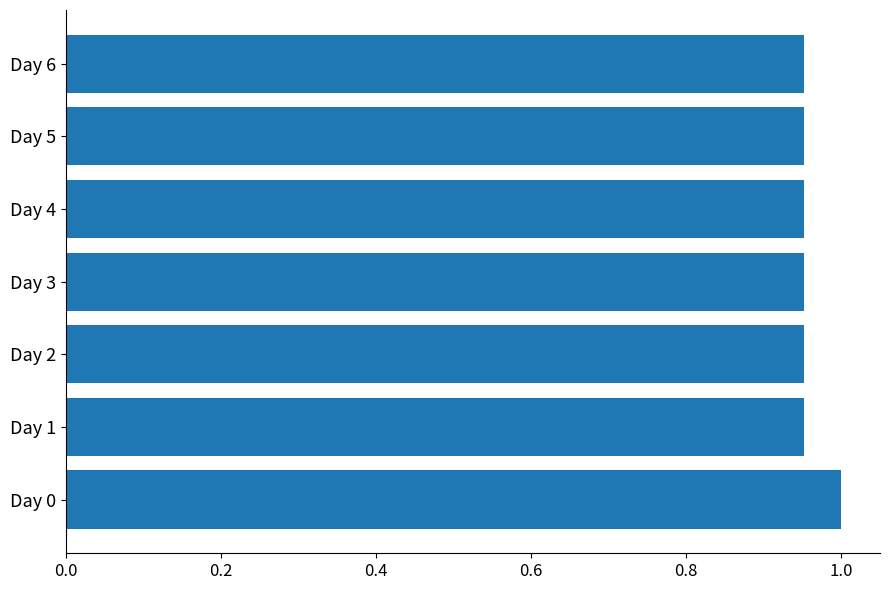

Are the bars horizontal?

Yes